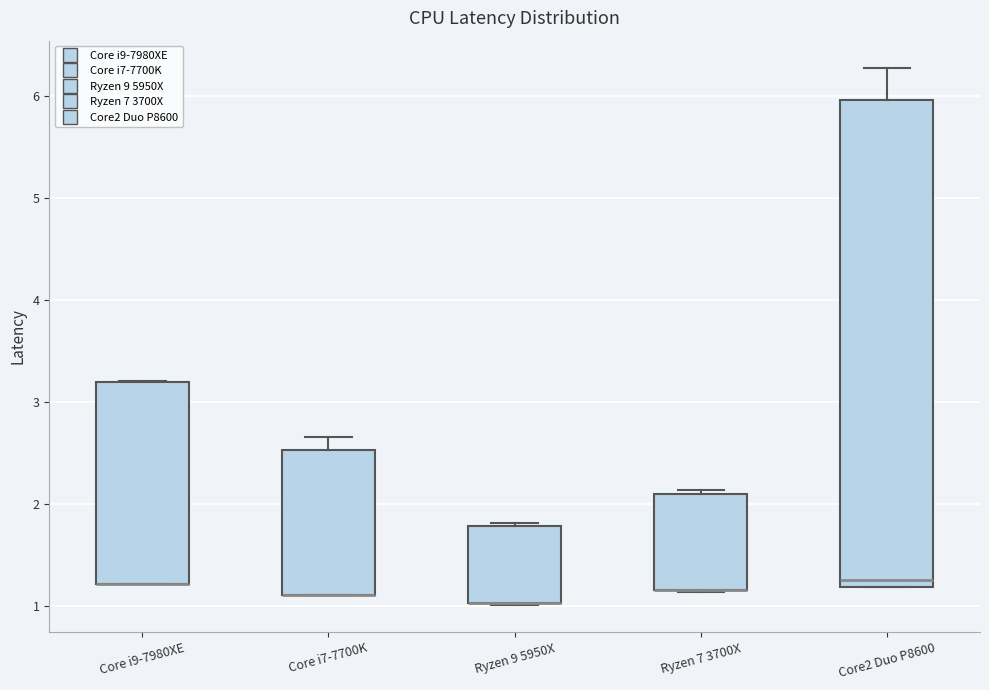

Reading left to right, read every box against the y-axis: the position of its median line, the range the box covers, and the ends of its whiskers. The values are not printed on the chart, so give them approximately, as read against the axis.

Core i9-7980XE: median 1.2 (drawn on the box's lower edge), box 1.2 to 3.2, whiskers 1.2 to 3.2
Core i7-7700K: median 1.1 (drawn on the box's lower edge), box 1.1 to 2.5, whiskers 1.1 to 2.7
Ryzen 9 5950X: median 1.0 (drawn on the box's lower edge), box 1.0 to 1.8, whiskers 1.0 to 1.8 (just above the box's upper edge)
Ryzen 7 3700X: median 1.2 (drawn on the box's lower edge), box 1.2 to 2.1, whiskers 1.1 to 2.1 (just above the box's upper edge)
Core2 Duo P8600: median 1.3, box 1.2 to 6.0, whiskers 1.2 to 6.3